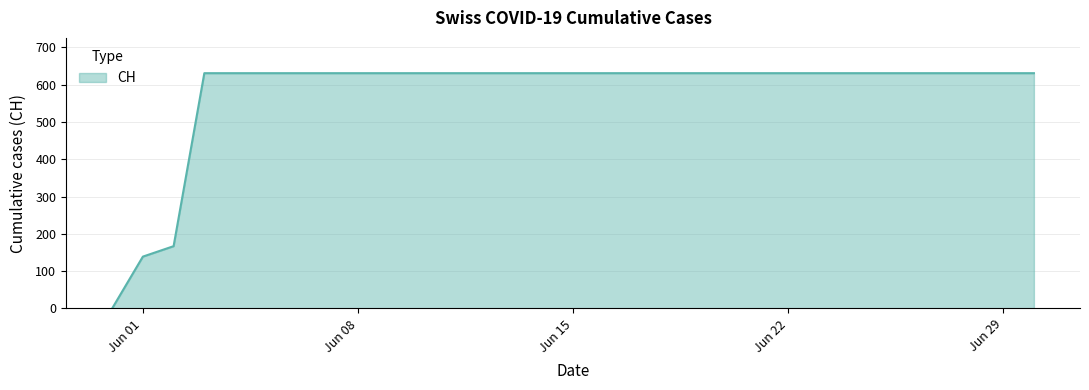

What is the maximum value shown in the chart?

631